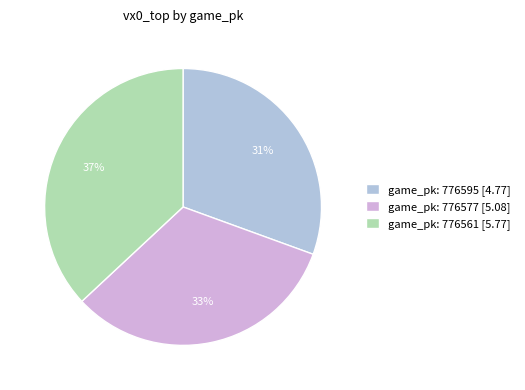

Count the number of slices in the pie.

3